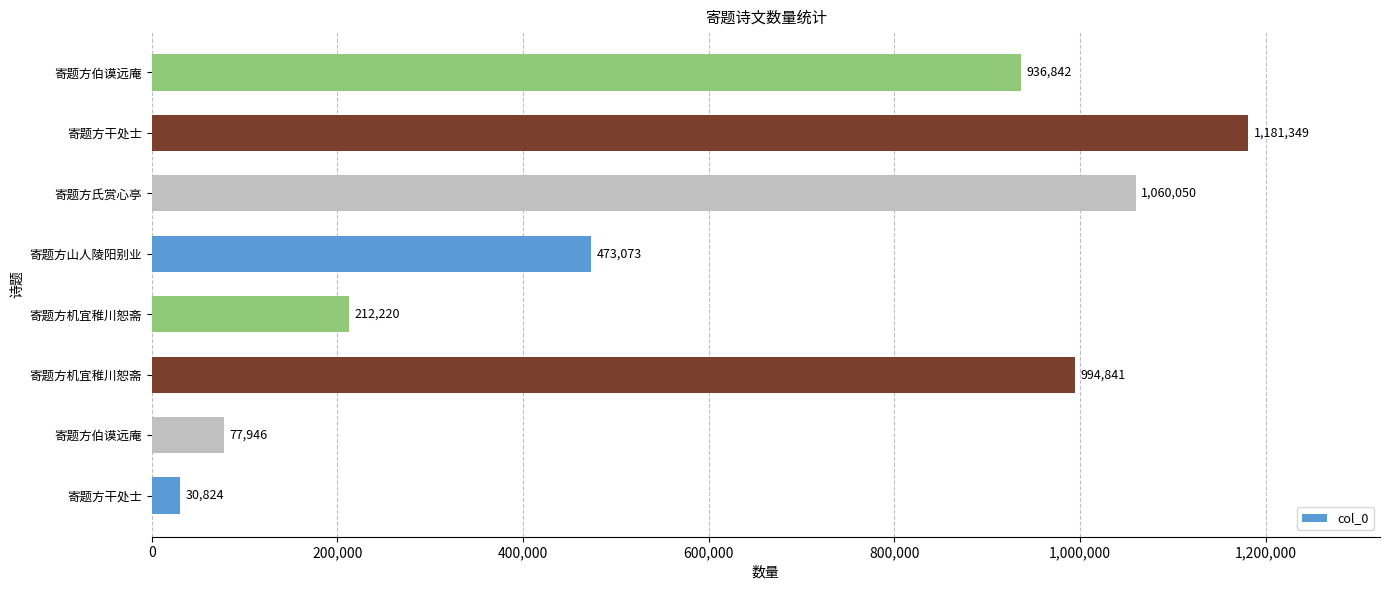

What is the difference between the maximum and minimum values?

1150525